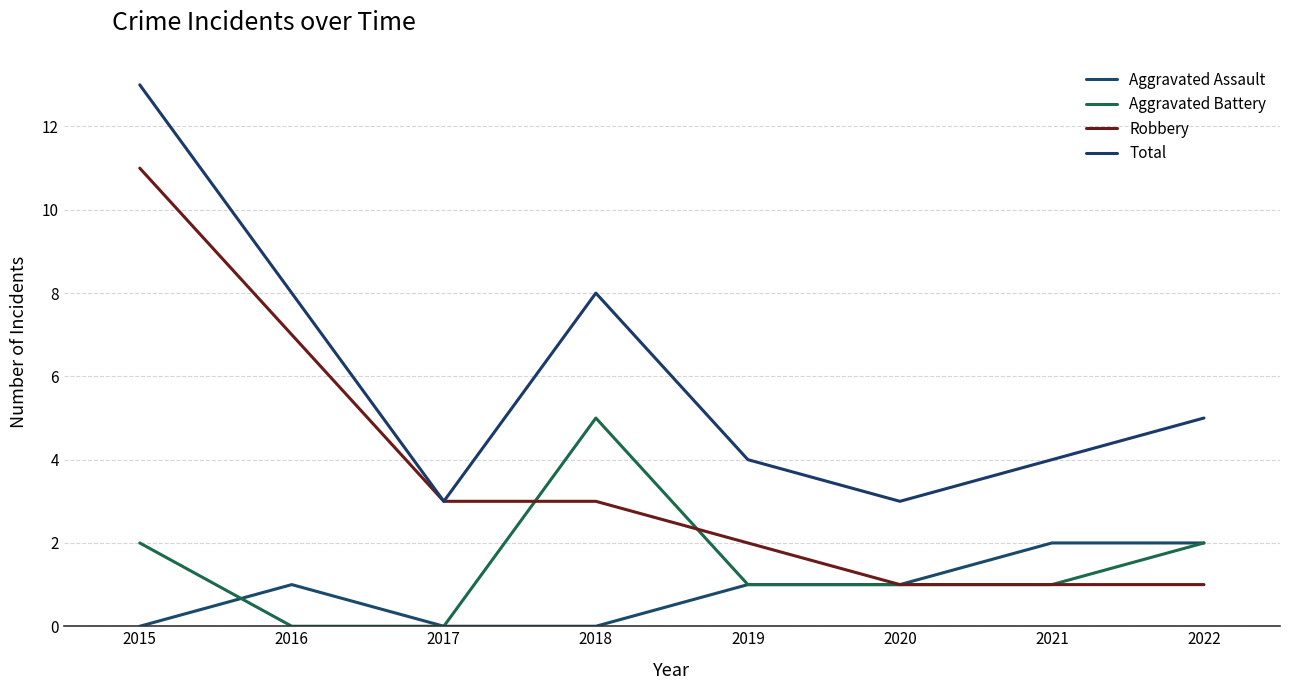

What is the total value across all series at 2019?

8